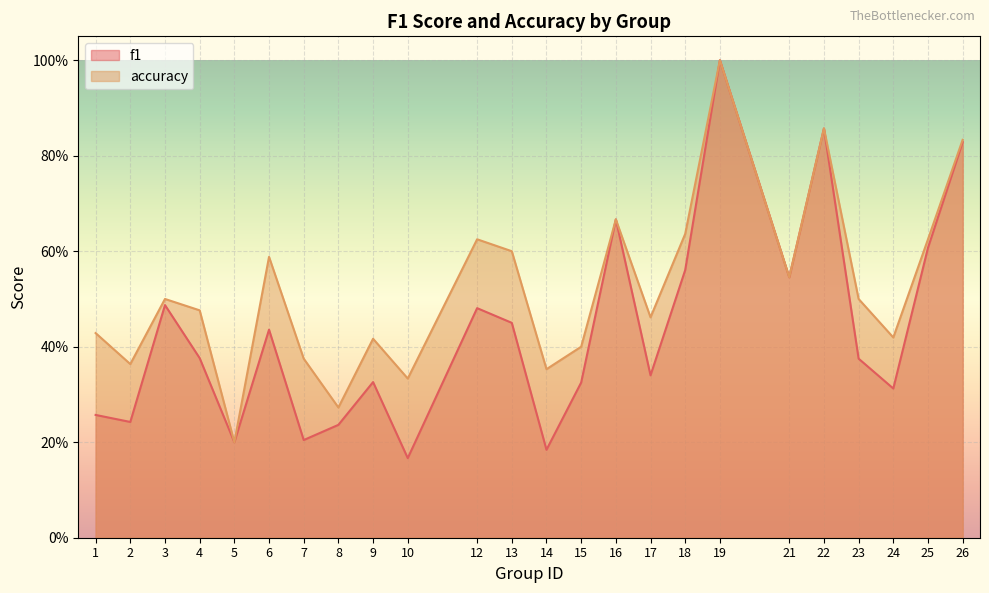

Which series has the largest total across all categories?

accuracy